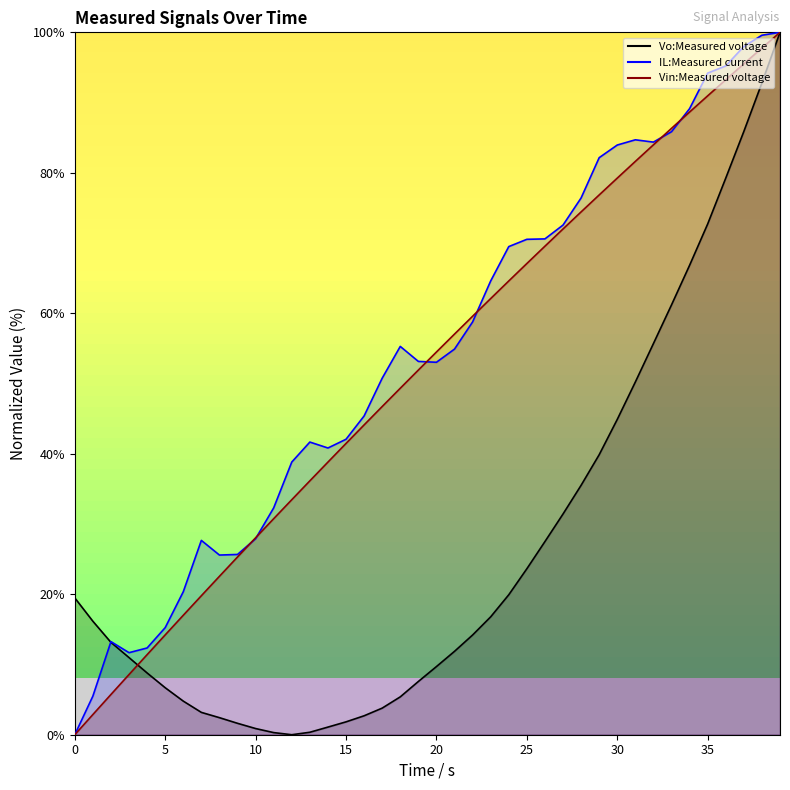

Is the value of Vin:Measured voltage at 7 greater than the value of Vo:Measured voltage at 10?

Yes